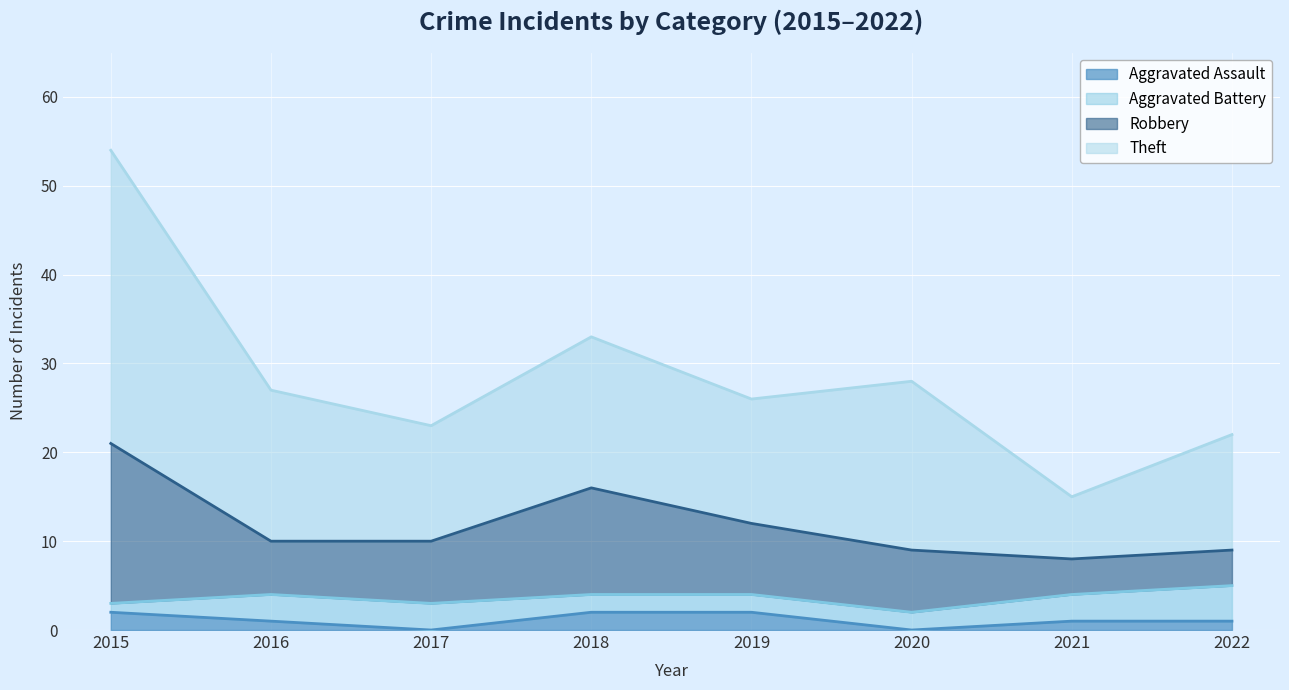

At which category is the sum across all series the highest?

2015